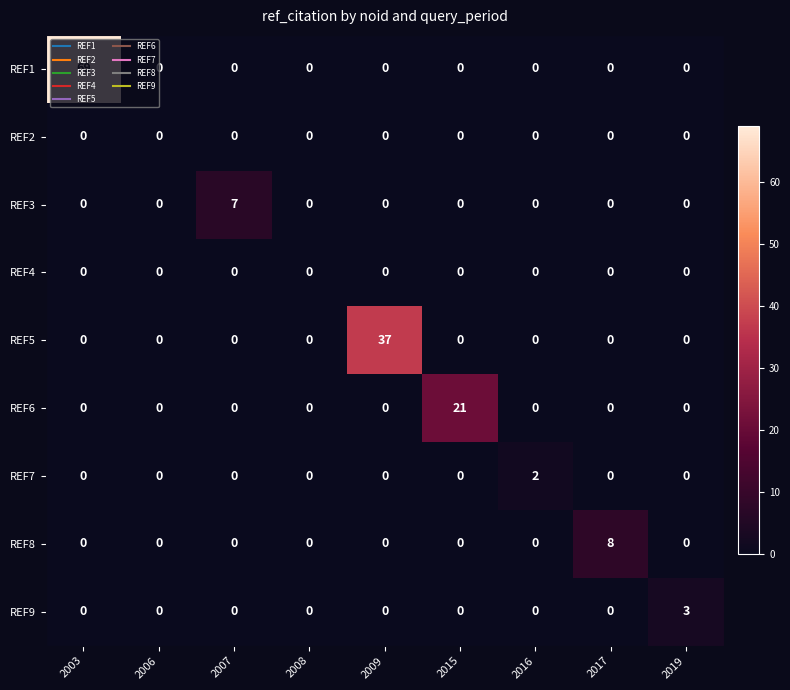

Between 2008 and 2009, which series saw the biggest shift?

REF5